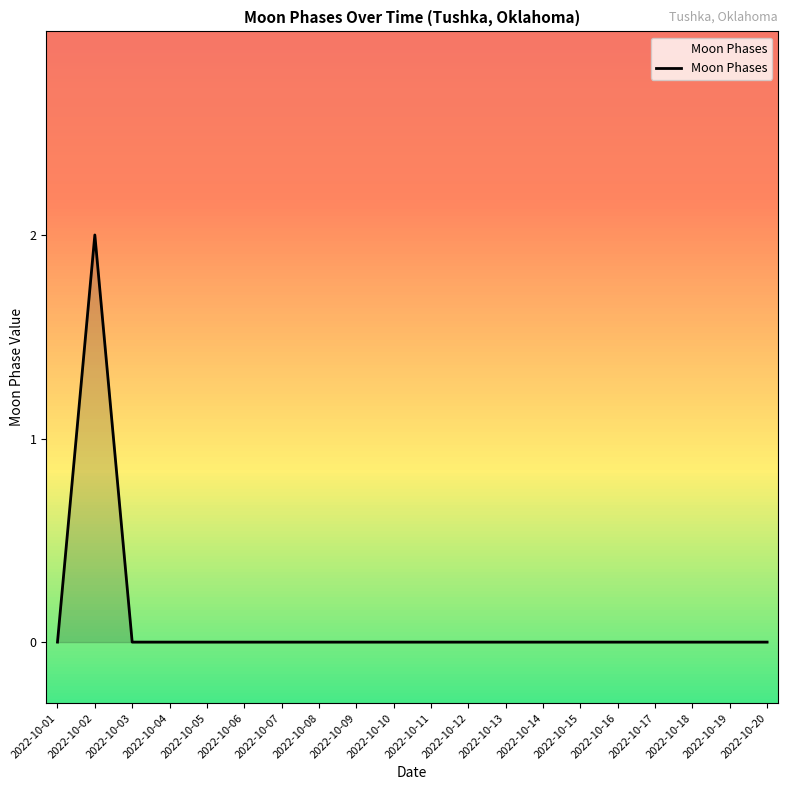

Which category has the highest value across all series?

2022-10-02